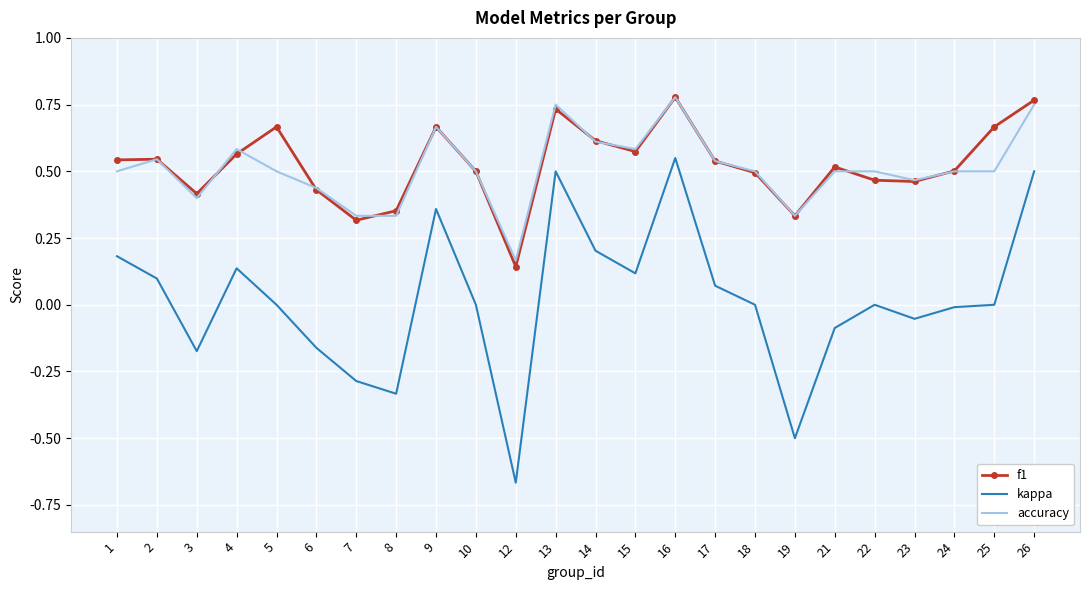

Which category has the lowest value in the kappa series?

12